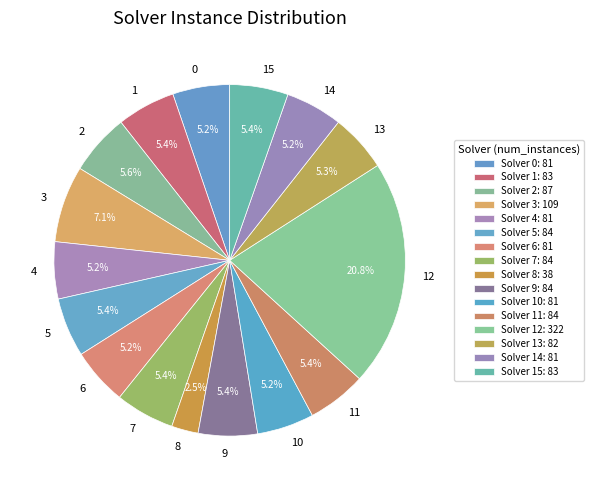

How many slices are in this pie chart?

16